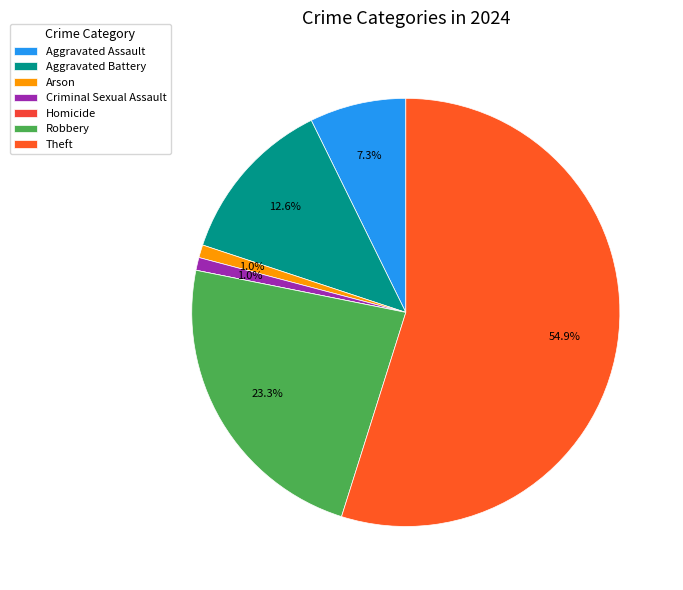

Rank the categories by value from lowest to highest.

Homicide, Arson, Criminal Sexual Assault, Aggravated Assault, Aggravated Battery, Robbery, Theft